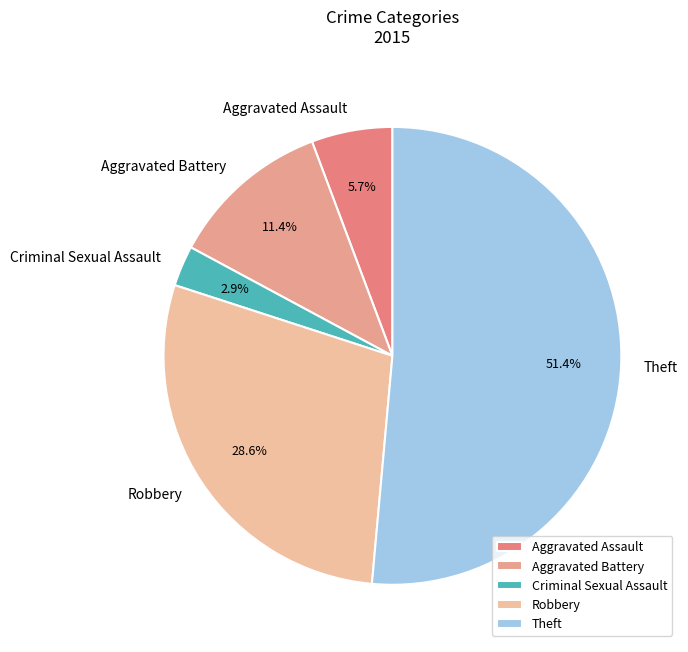

Is it true that Robbery is 16% of the pie?

False